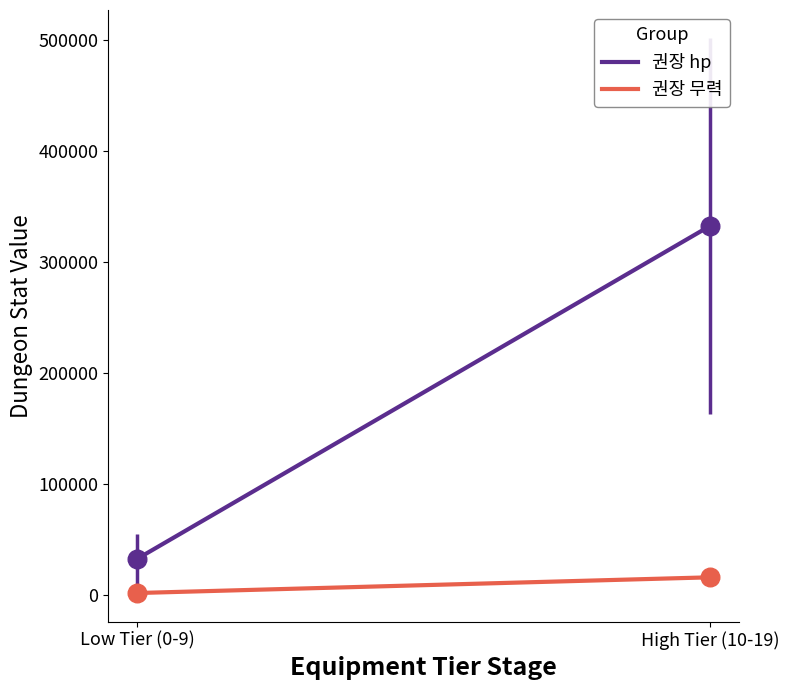

At which category is the sum across all series the highest?

High Tier (10-19)